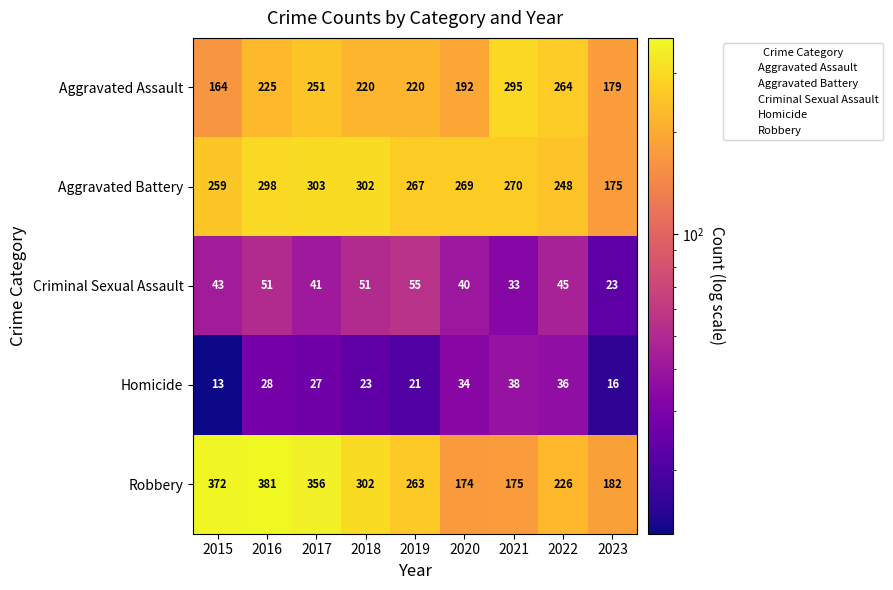

What is the difference between the maximum and minimum values in the Criminal Sexual Assault series?

32